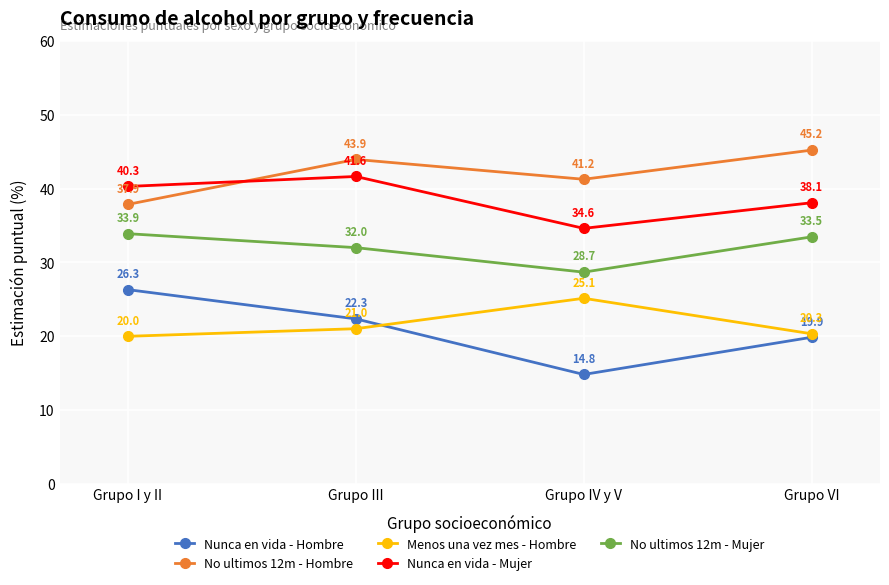

True or false: No ultimos 12m - Mujer and Nunca en vida - Hombre cross at least once.

False